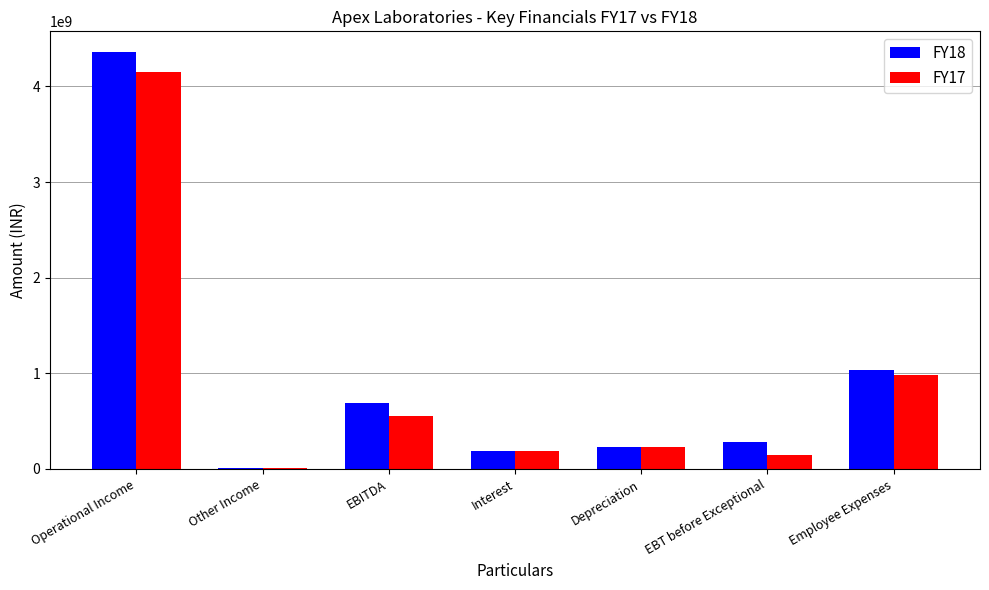

How many groups of bars are there?

7